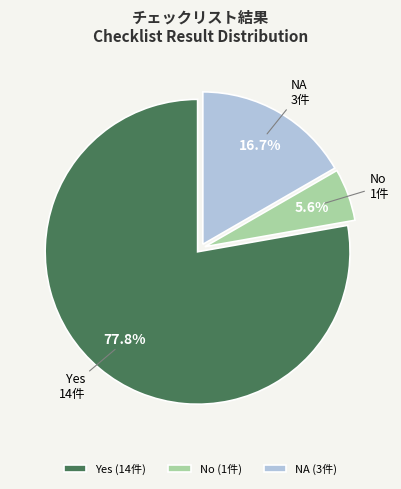

How many slices are in this pie chart?

3